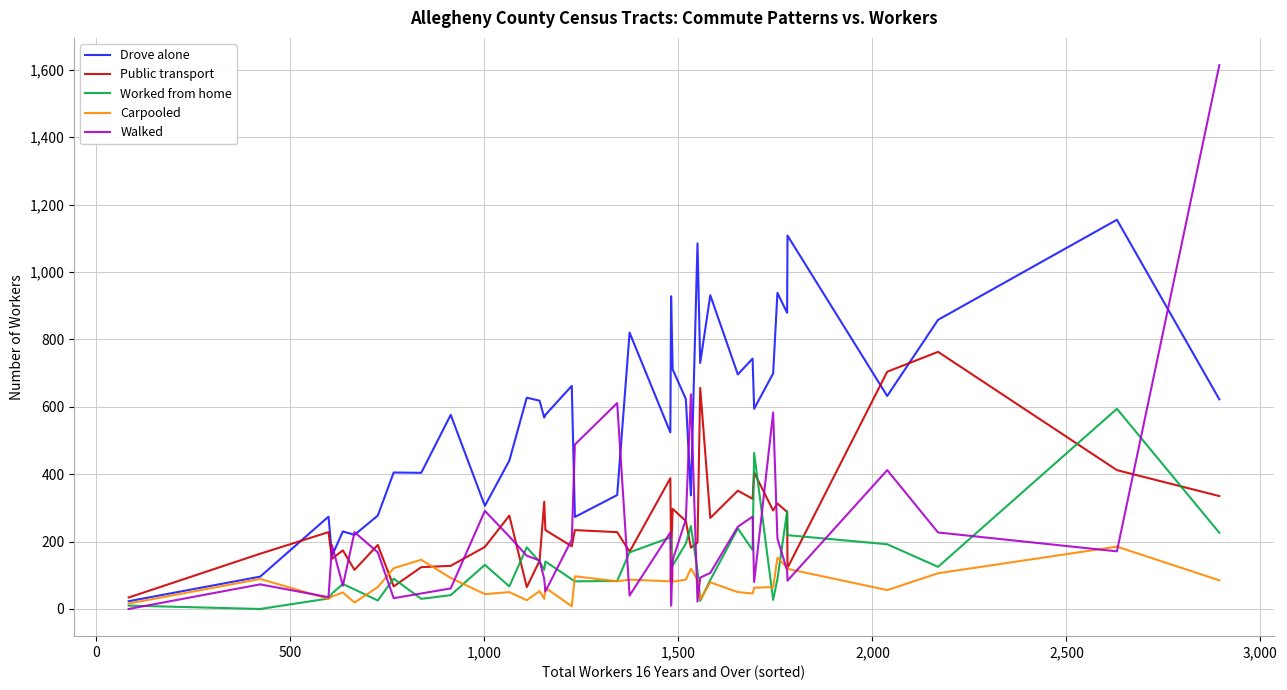

List the series in order of their peak value, lowest first.

Carpooled, Worked from home, Public transport, Drove alone, Walked